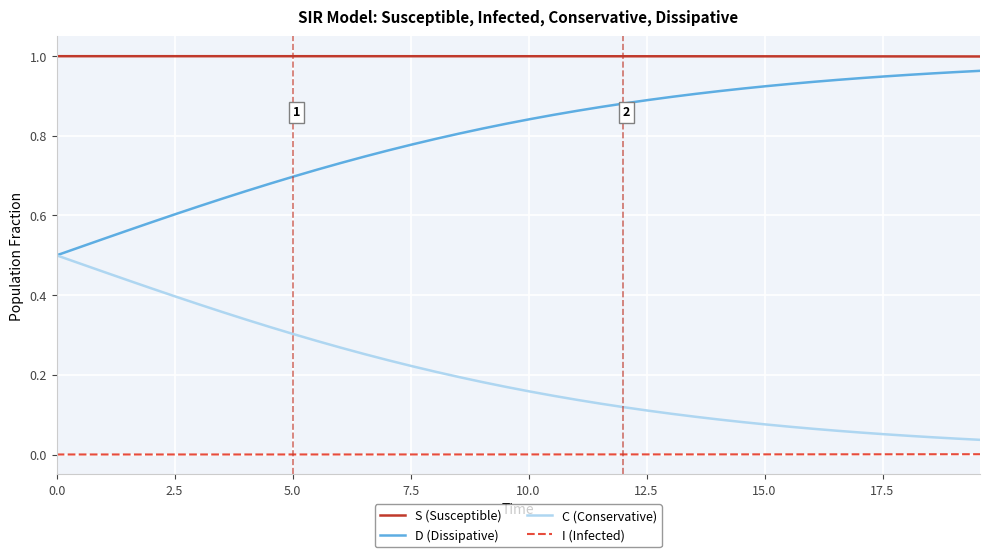

Rank the series by their average value, from lowest to highest.

I (Infected), C (Conservative), D (Dissipative), S (Susceptible)